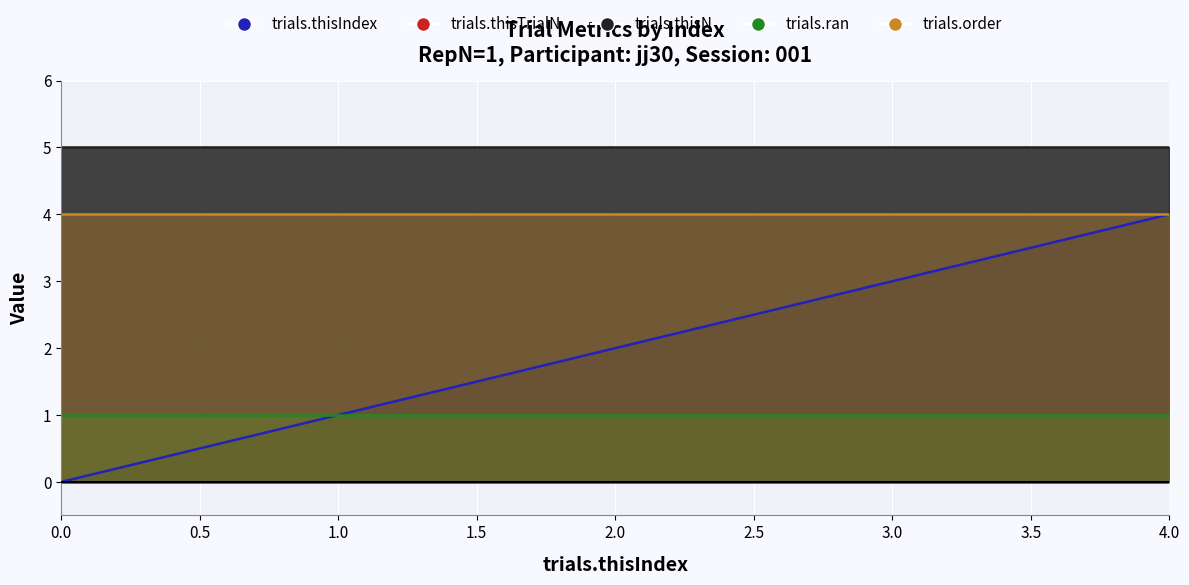

What is the value of the trials.thisN point at the 1st from the left?

5